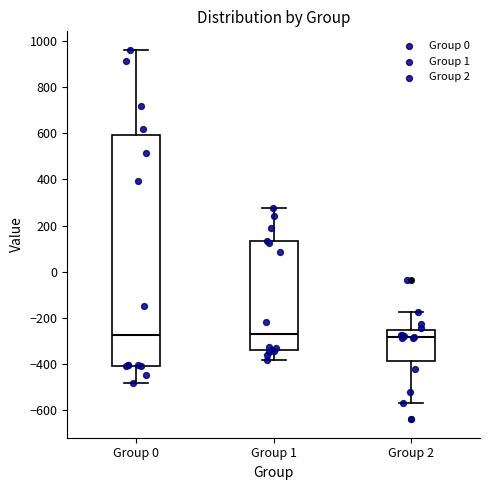

Reading left to right, read every box against the y-axis: the position of its median line, the range the box covers, and the ends of its whiskers. The values are not printed on the chart, so give them approximately, as read against the axis.

Group 0: median -280, box -400 to 600, whiskers -480 to 960
Group 1: median -280, box -340 to 140, whiskers -380 to 280
Group 2: median -280, box -380 to -260, whiskers -580 to -180